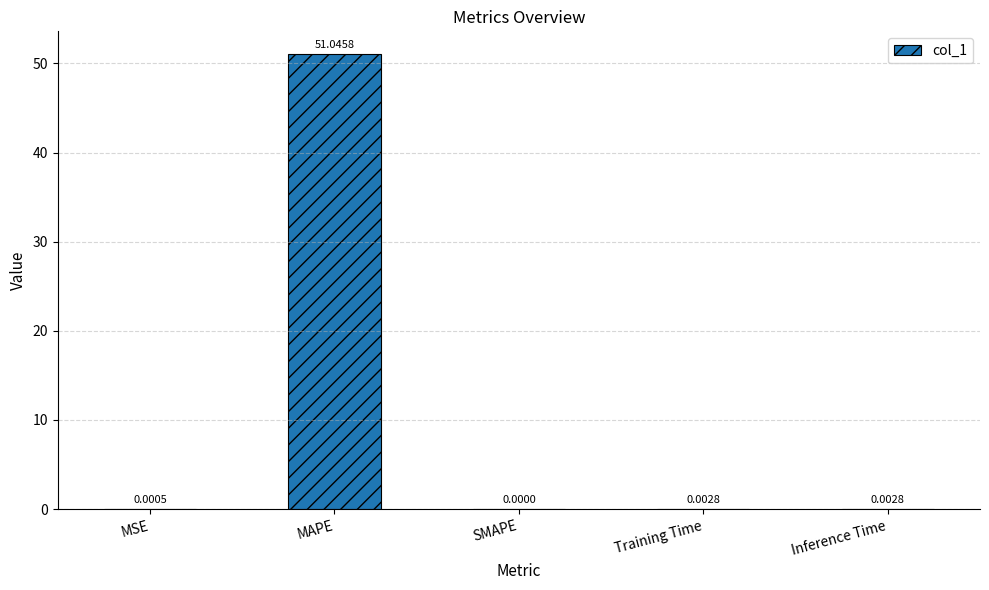

Count the number of data series in this chart.

1